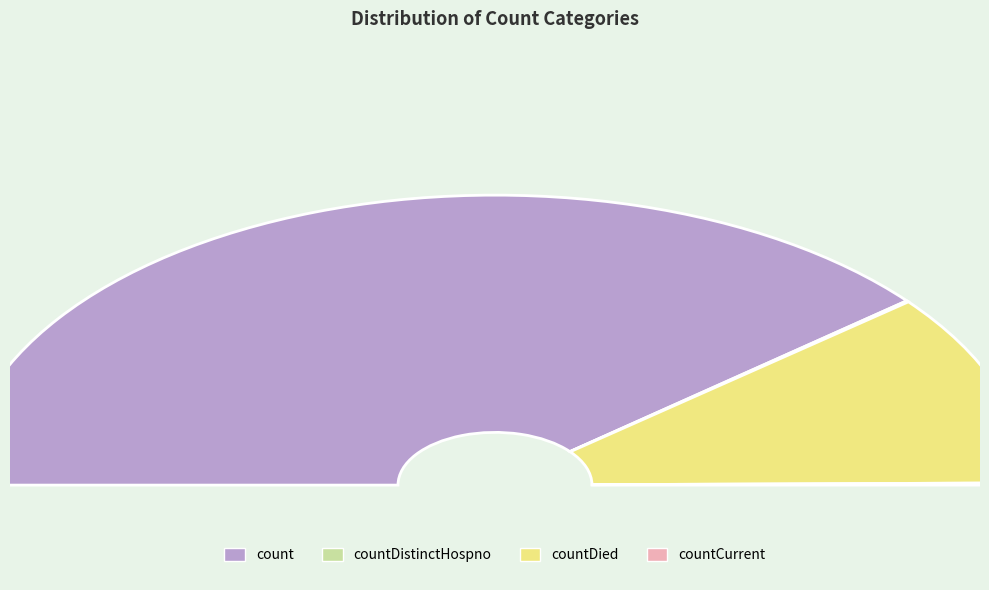

Is it true that countDistinctHospno is 0% of the pie?

True